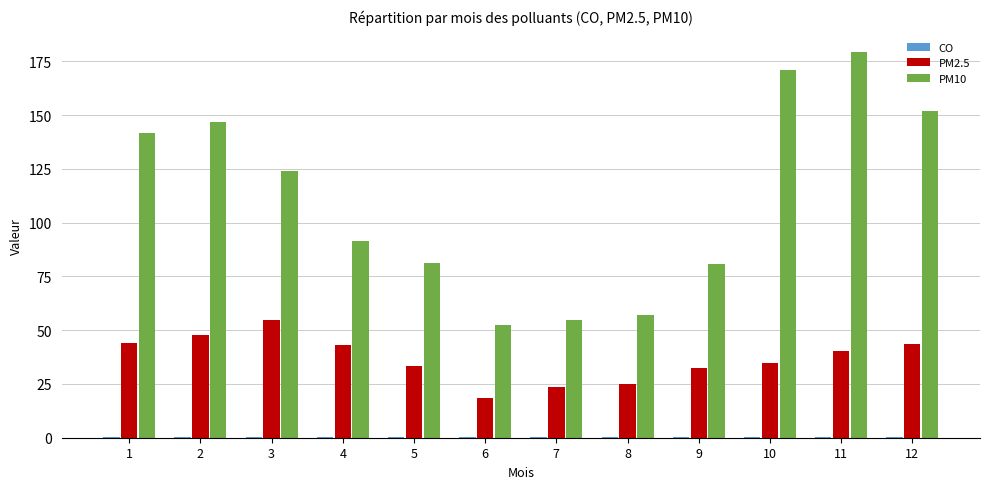

Which series has the largest total across all categories?

PM10